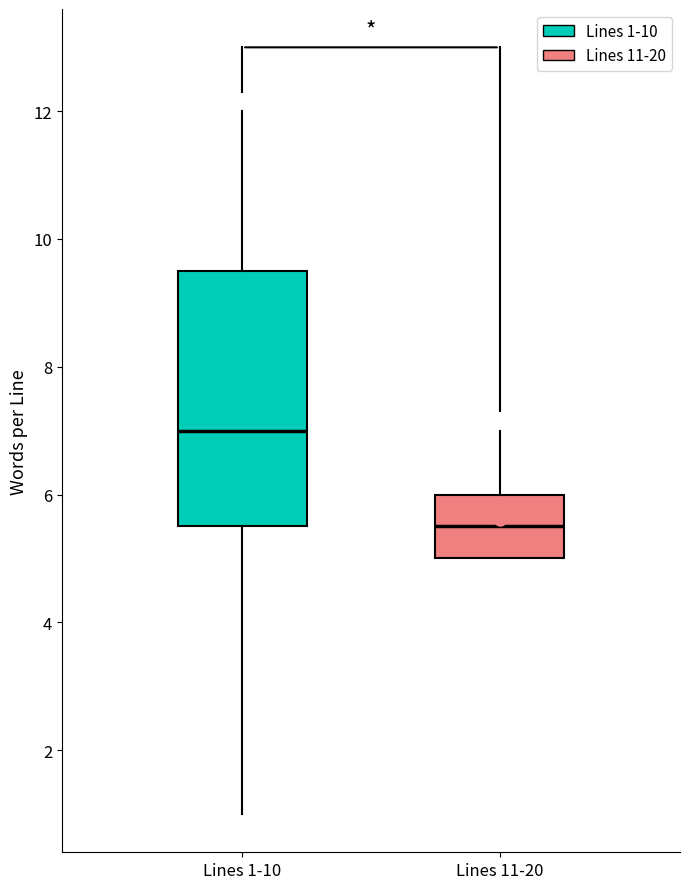

Which box has the highest median line?

Lines 1-10